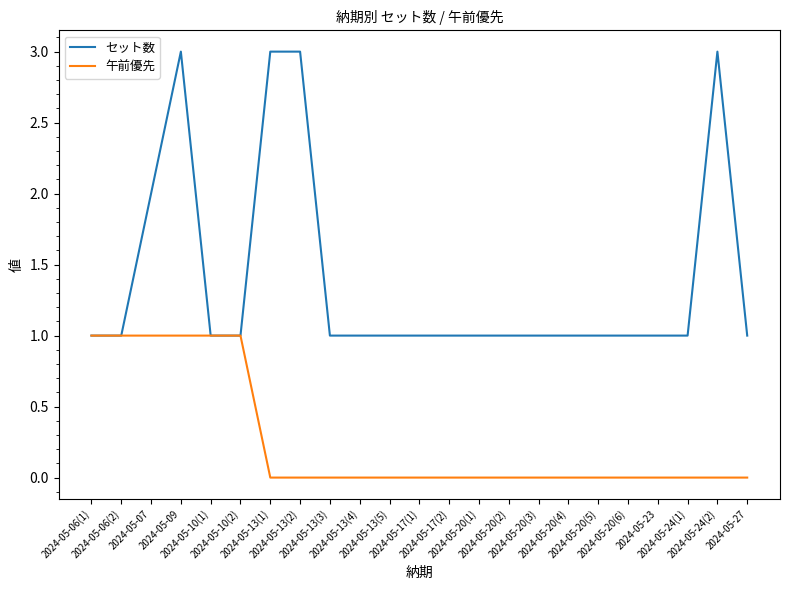

What are all the series names shown in the legend?

セット数, 午前優先